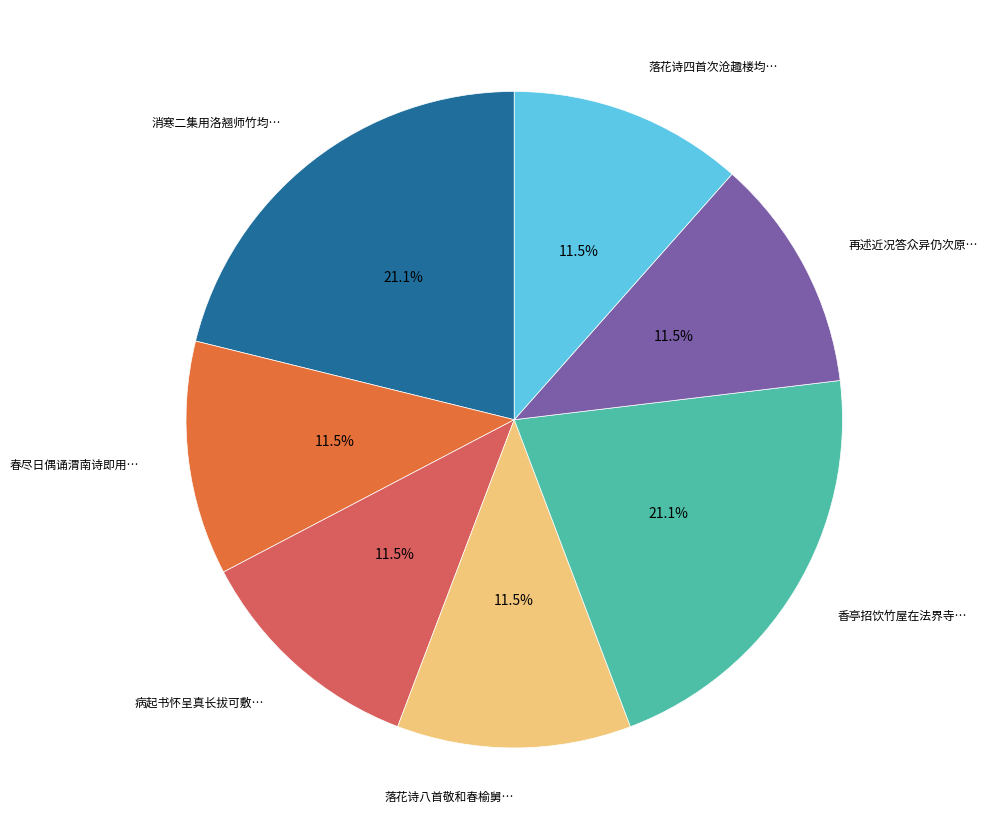

Rank the categories by value from highest to lowest.

消寒二集用洛翘师竹均 其一, 香亭招饮竹屋在法界寺用关王二君题寺图诗均 其一, 再述近况答众异仍次原均 其一, 落花诗四首次沧趣楼均 其一, 病起书怀呈真长拔可敷庵兼寄石遗师舜卿表兄福州以霜发秋蓬乱为均 其一, 落花诗八首敬和春榆舅父原均 其一, 春尽日偶诵渭南诗即用其东轩感怀均 其一